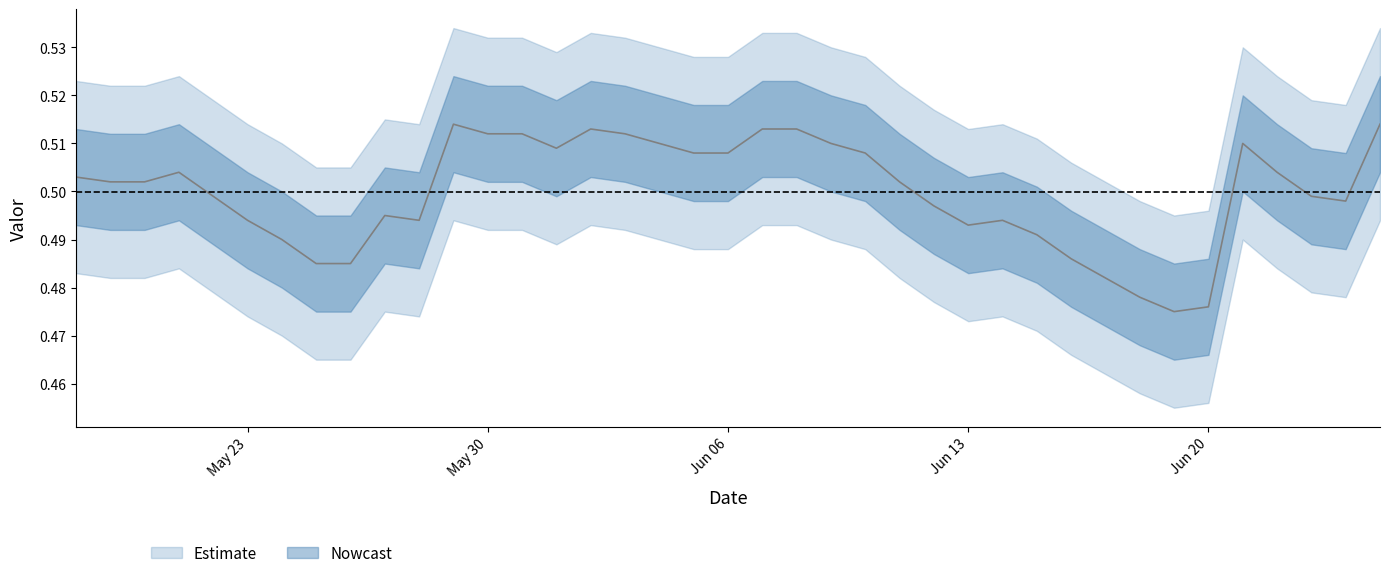

What value does the data have at 2016-06-15?

0.5